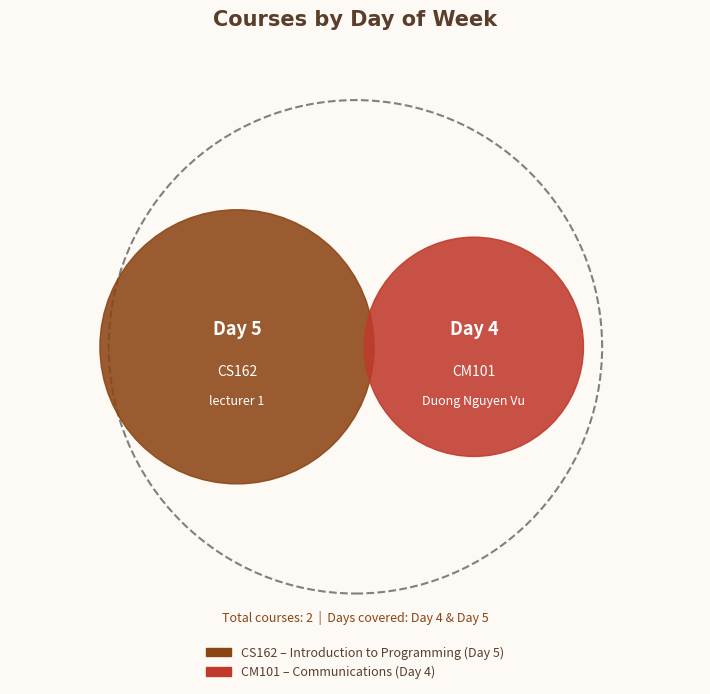

Does Communications (Day 4) account for over 50% of the chart?

No